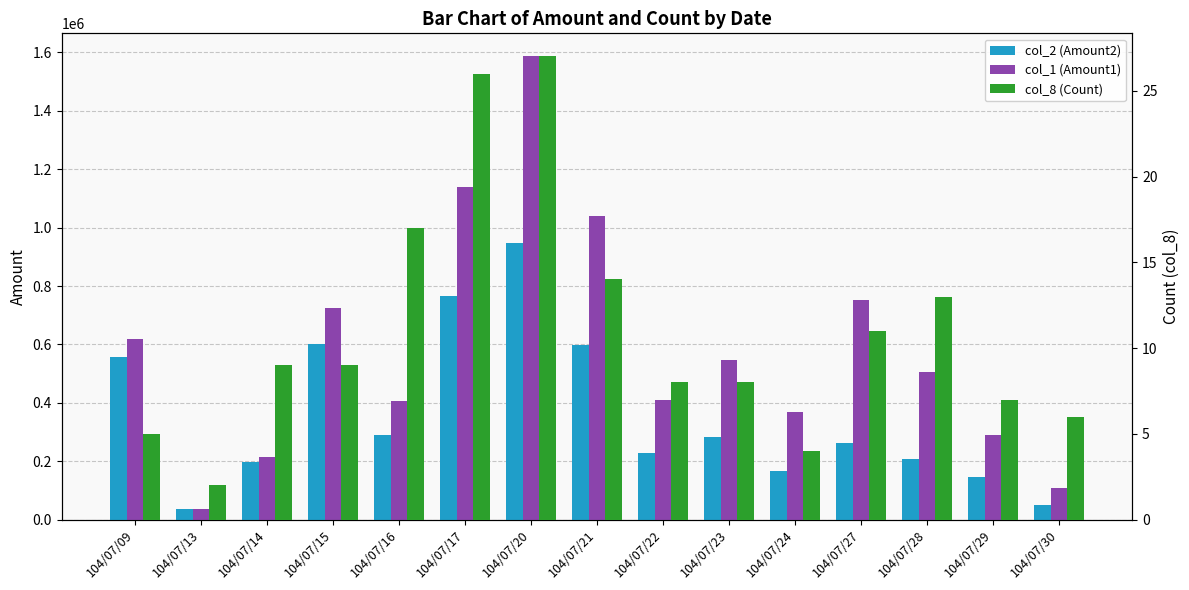

At which category is the sum across all series the highest?

104/07/20